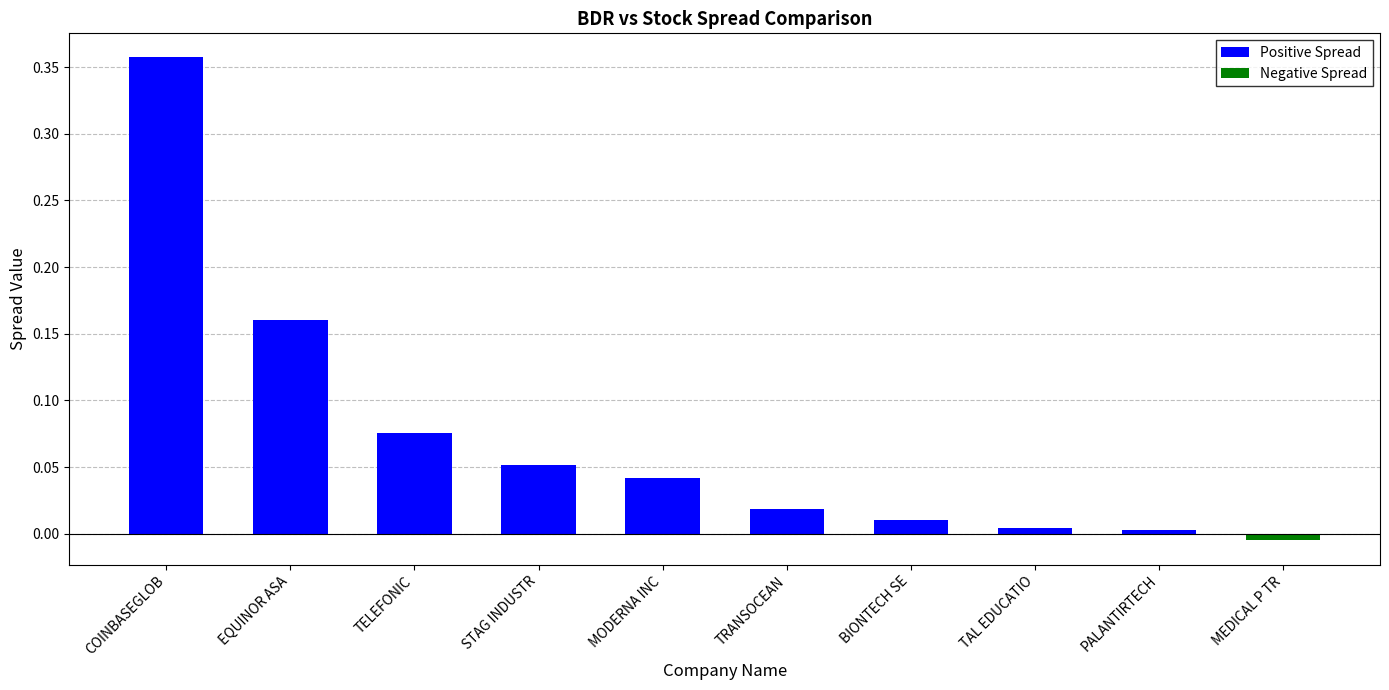

What is the sum of the values at EQUINOR ASA and COINBASEGLOB?

0.5